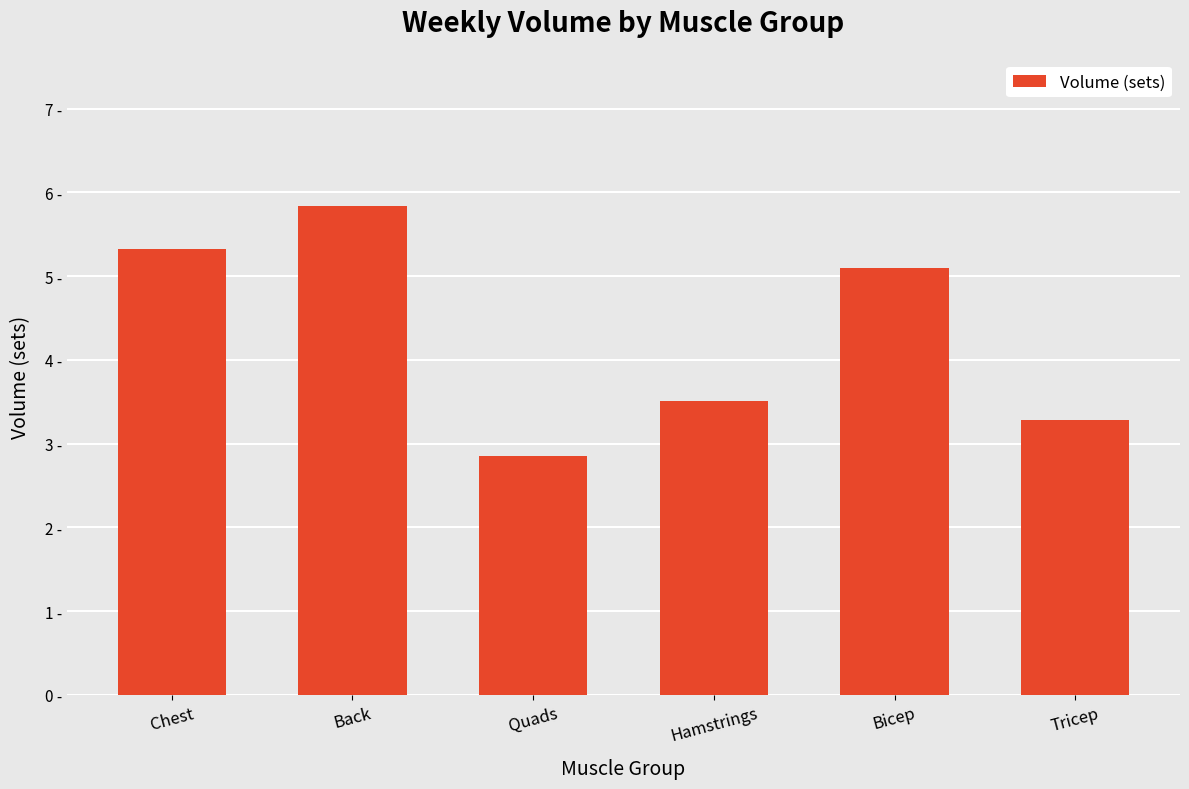

Approximately how many times larger is the value at Chest compared to Back?

0.9